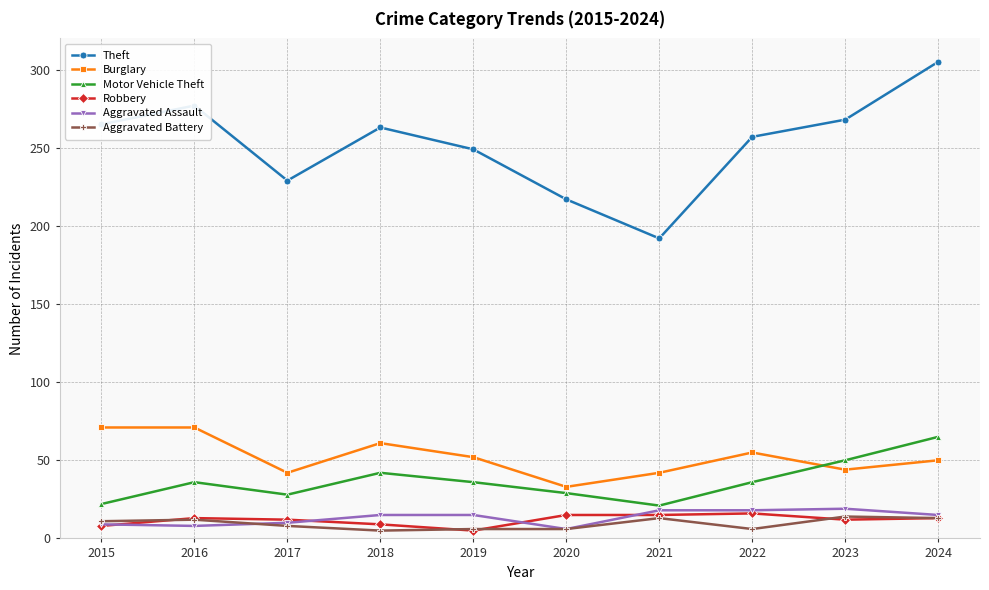

Does the chart have visible grid lines?

Yes